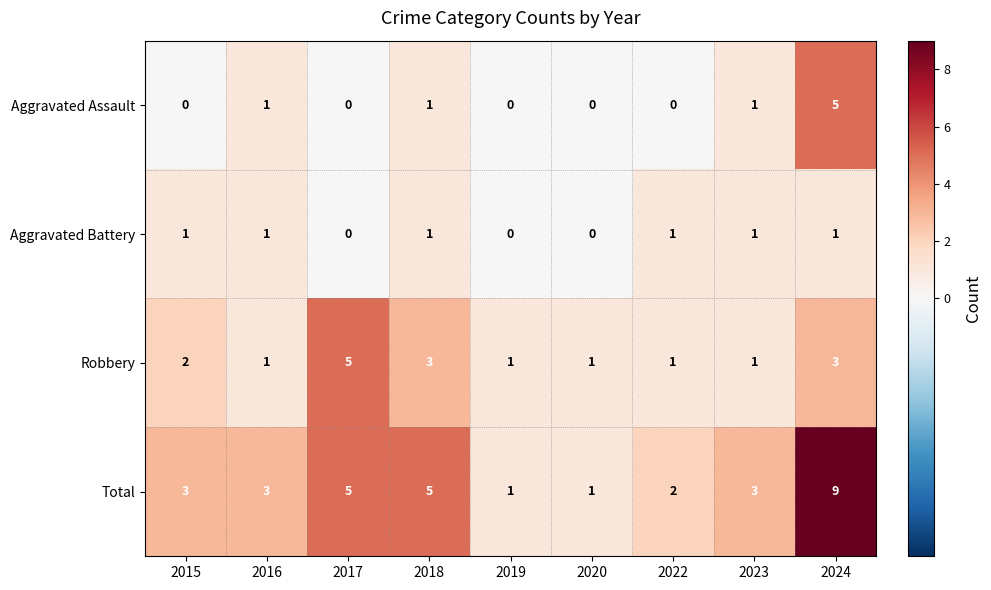

At which category does the chart reach its peak across all series?

2024